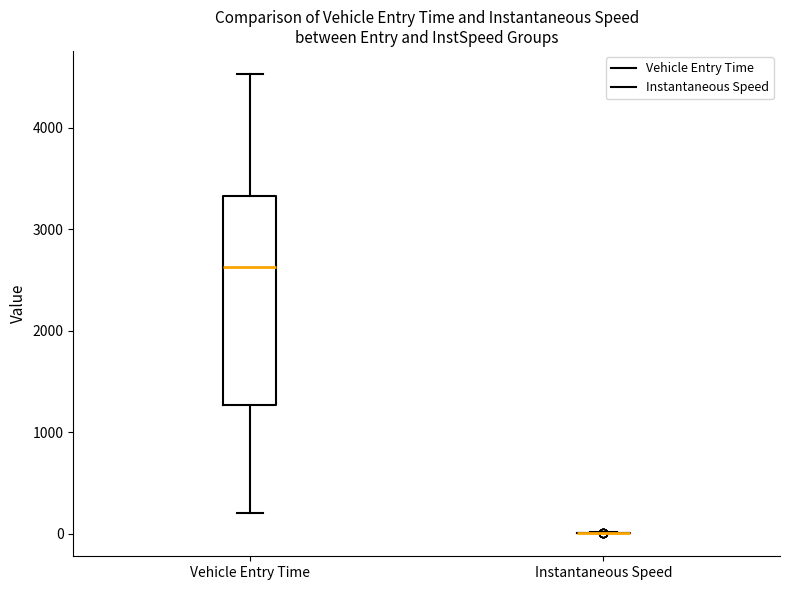

Reading left to right, read every box against the y-axis: the position of its median line, the range the box covers, and the ends of its whiskers. The values are not printed on the chart, so give them approximately, as read against the axis.

Vehicle Entry Time: median 2600, box 1300 to 3300, whiskers 200 to 4500
Instantaneous Speed: box collapsed to a line at 0, whiskers 0 to 0